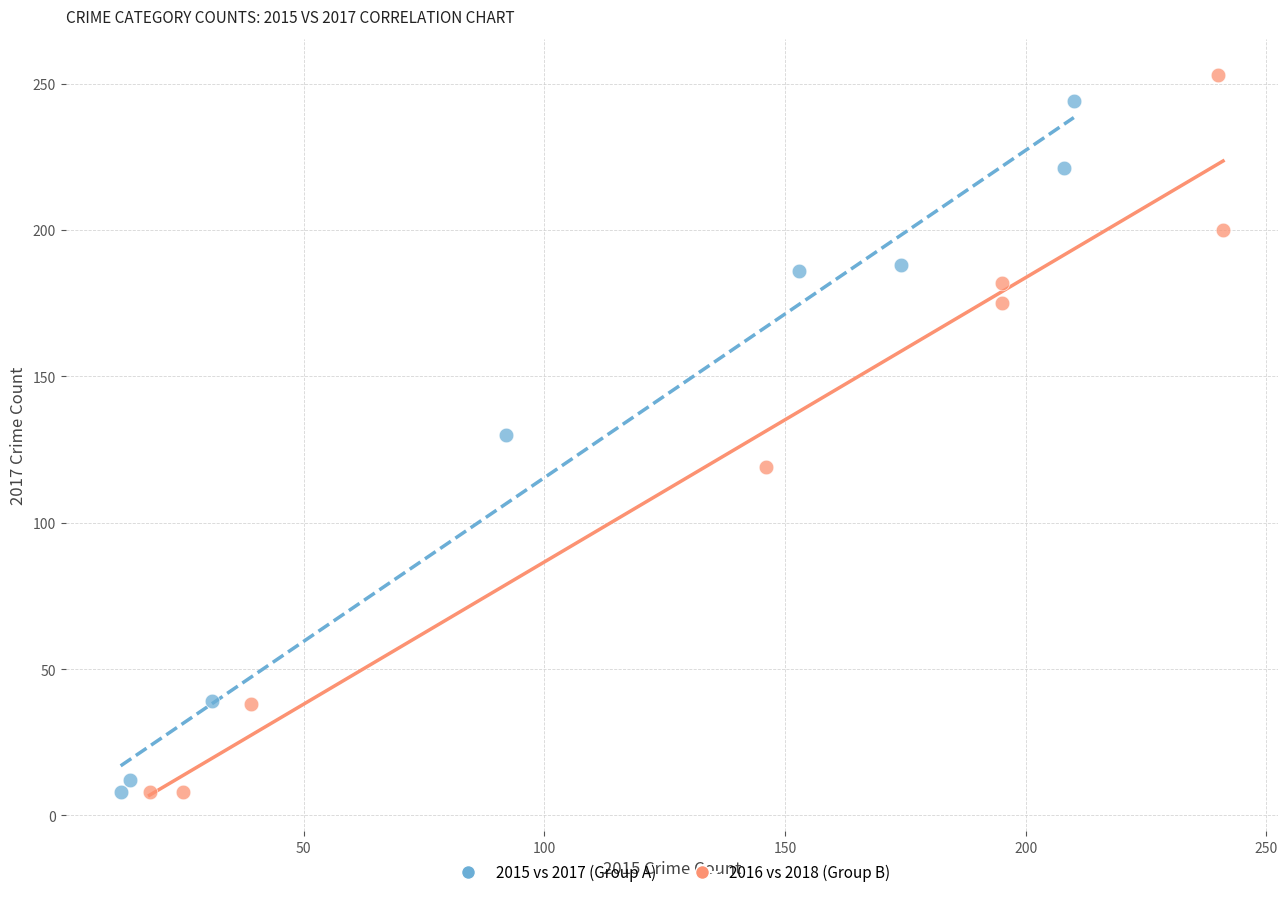

Which series has the largest Y range (max minus min)?

2016 vs 2018 (Group B)